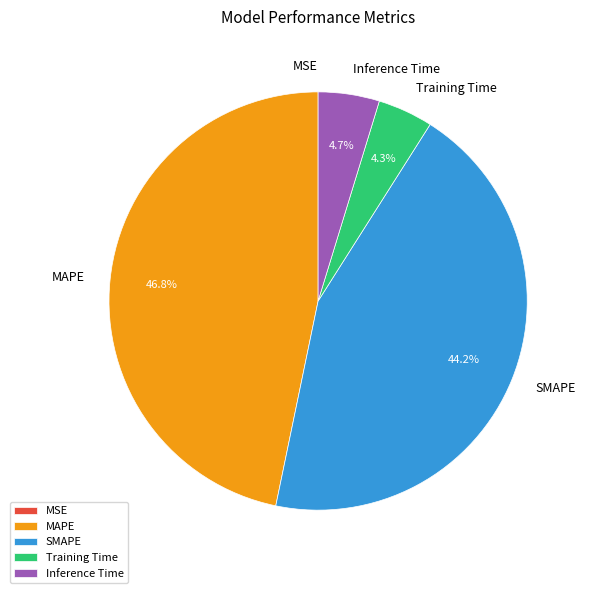

What is the largest slice in the pie chart?

MAPE